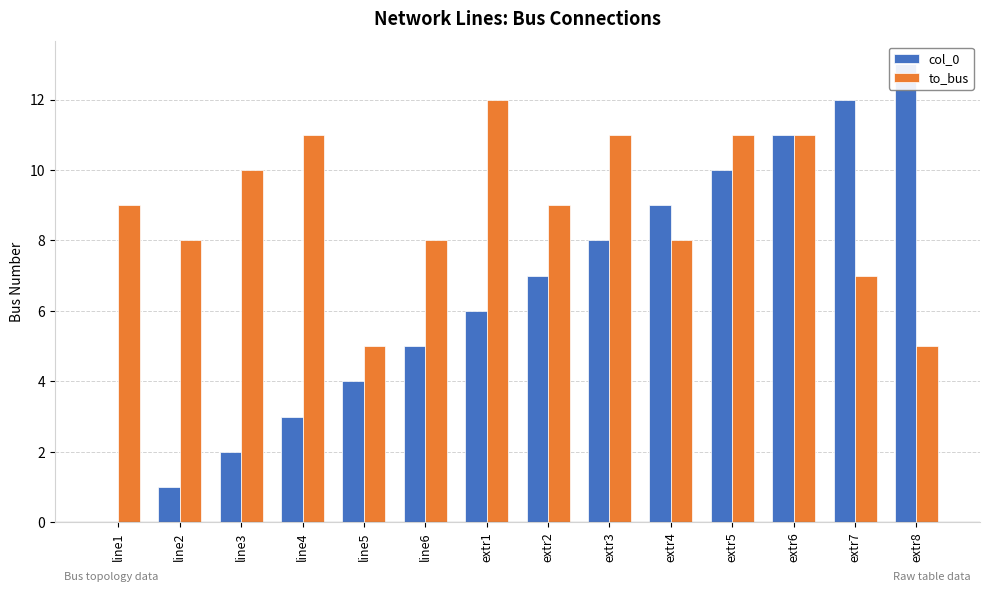

Are the bars horizontal?

No